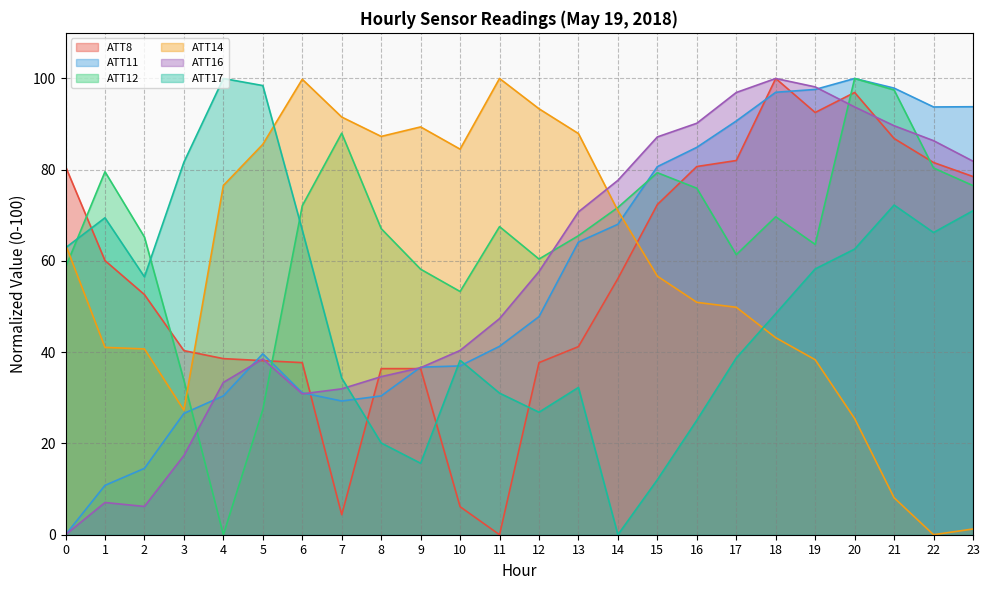

What is the value of the ATT16 point at the 16th from the left?

87.2